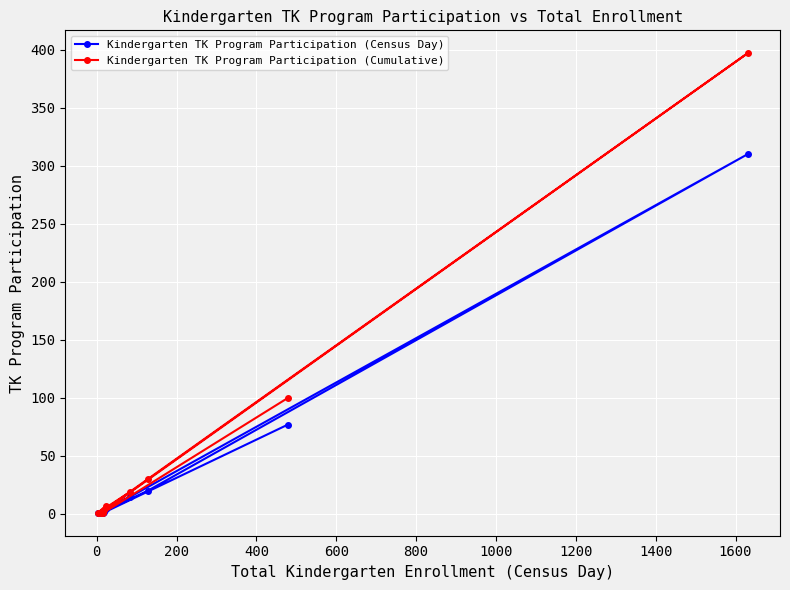

Which series has the largest total across all categories?

Kindergarten TK Program Participation (Cumulative)